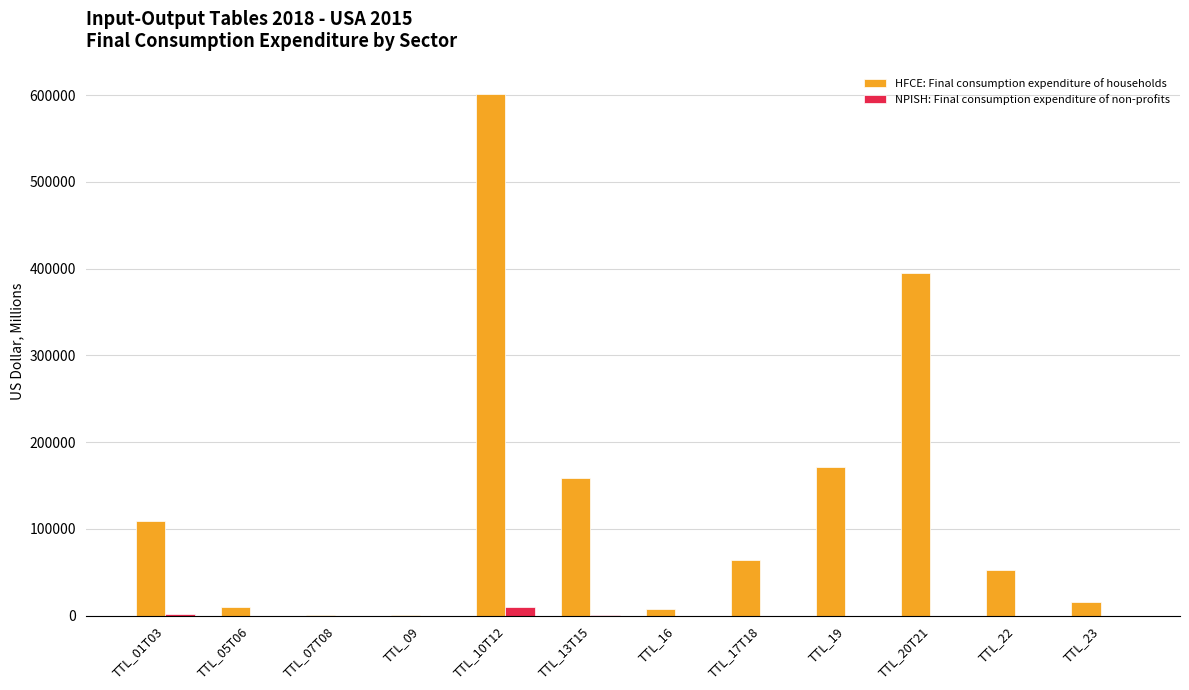

How many groups of bars are there?

12